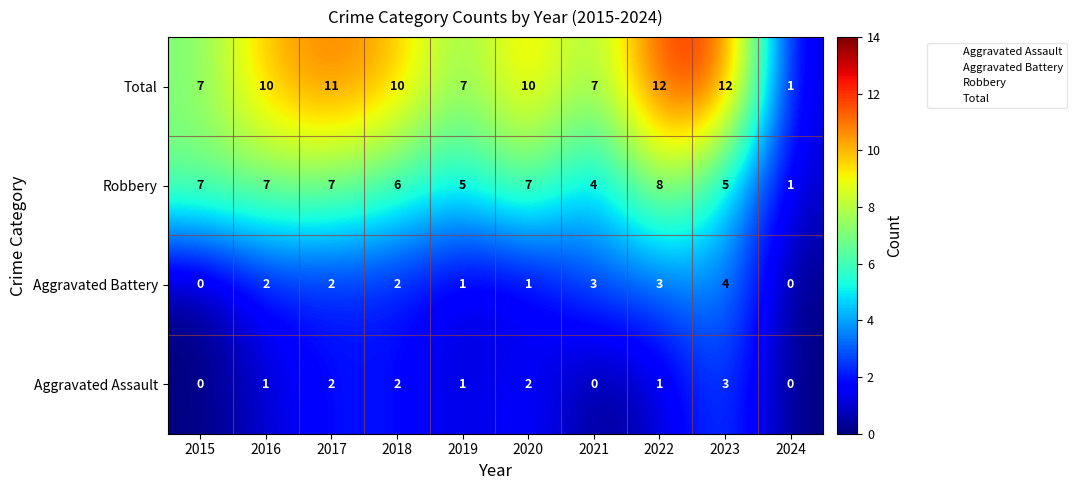

What is the total value across all series at 2016?

20